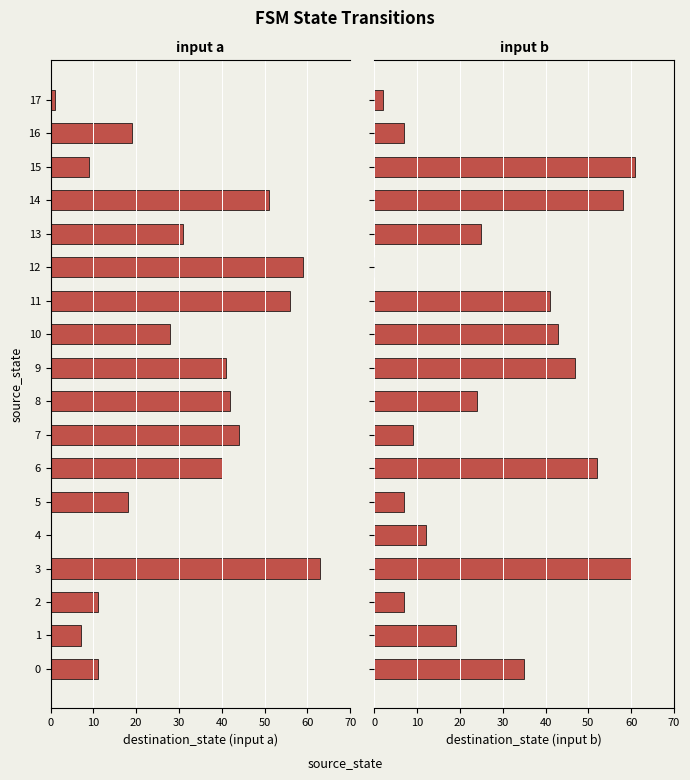

How many bars are there in total?

36